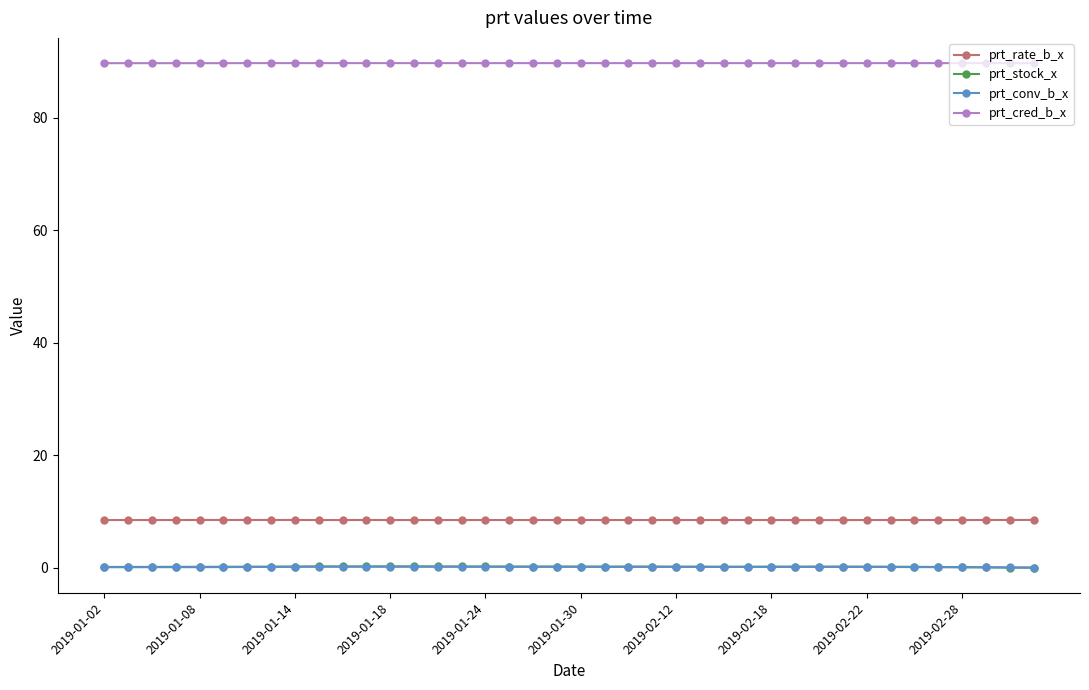

What is the value of the prt_cred_b_x point at the 8th from the left?

89.7